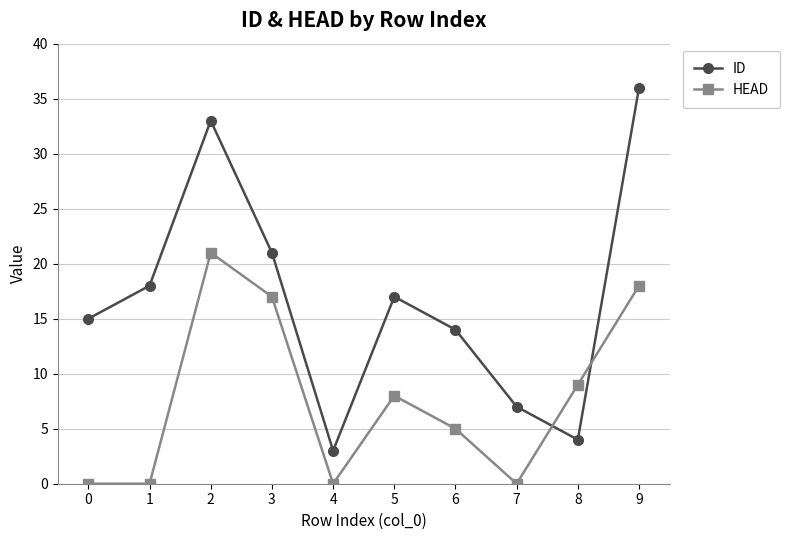

What is the sum of the HEAD values at 4 and 3?

17